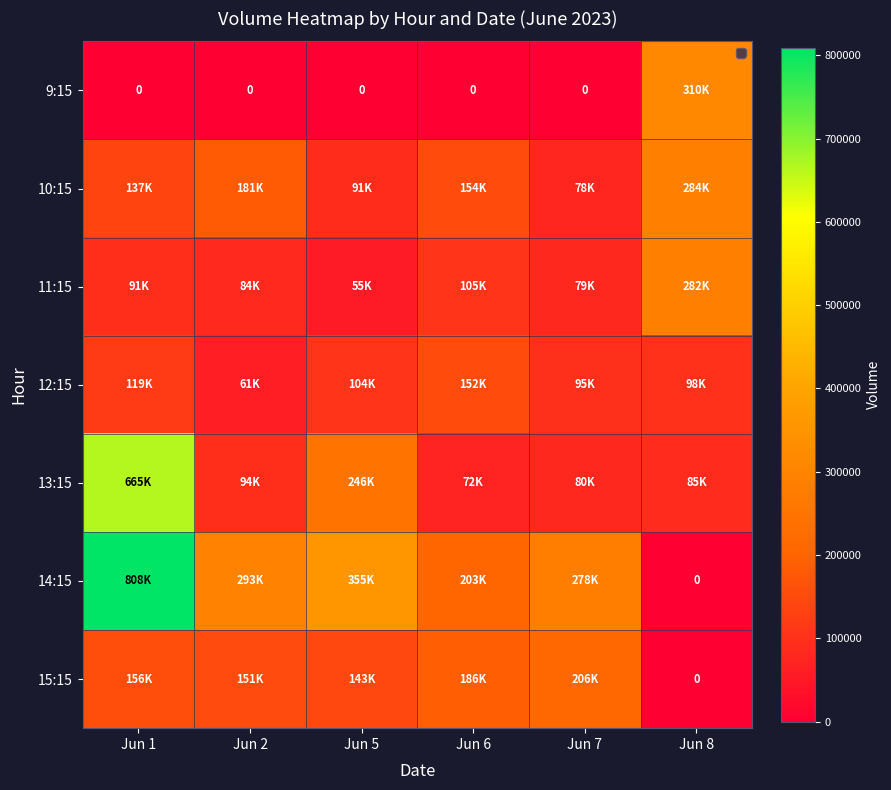

At which category does the chart reach its minimum across all series?

Jun 1